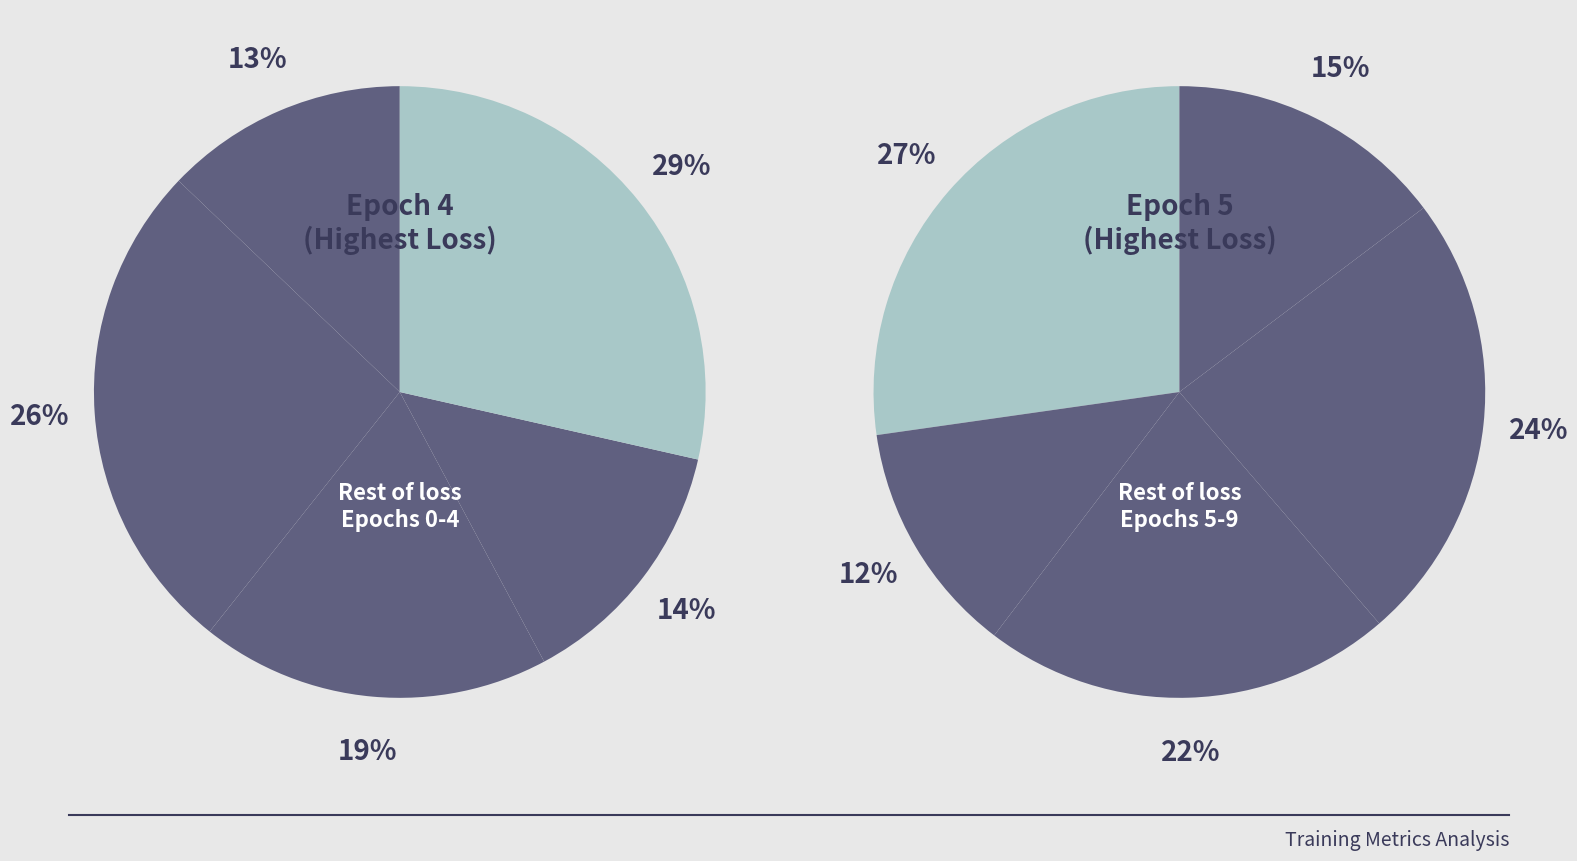

Is 9 the majority of the pie?

No